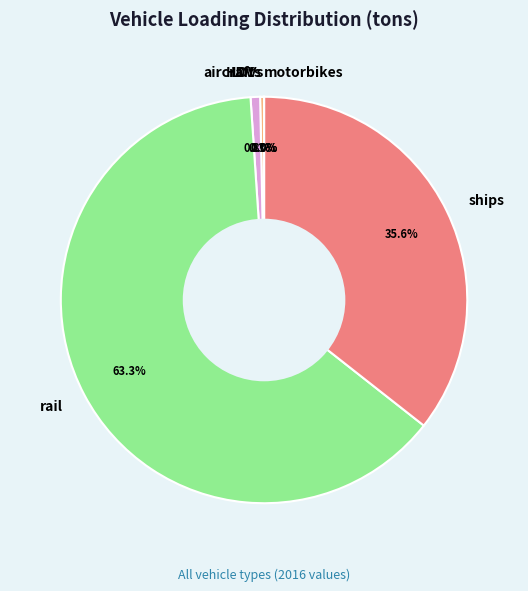

Combined, what portion of the pie is rail and aircraft?

64.1%